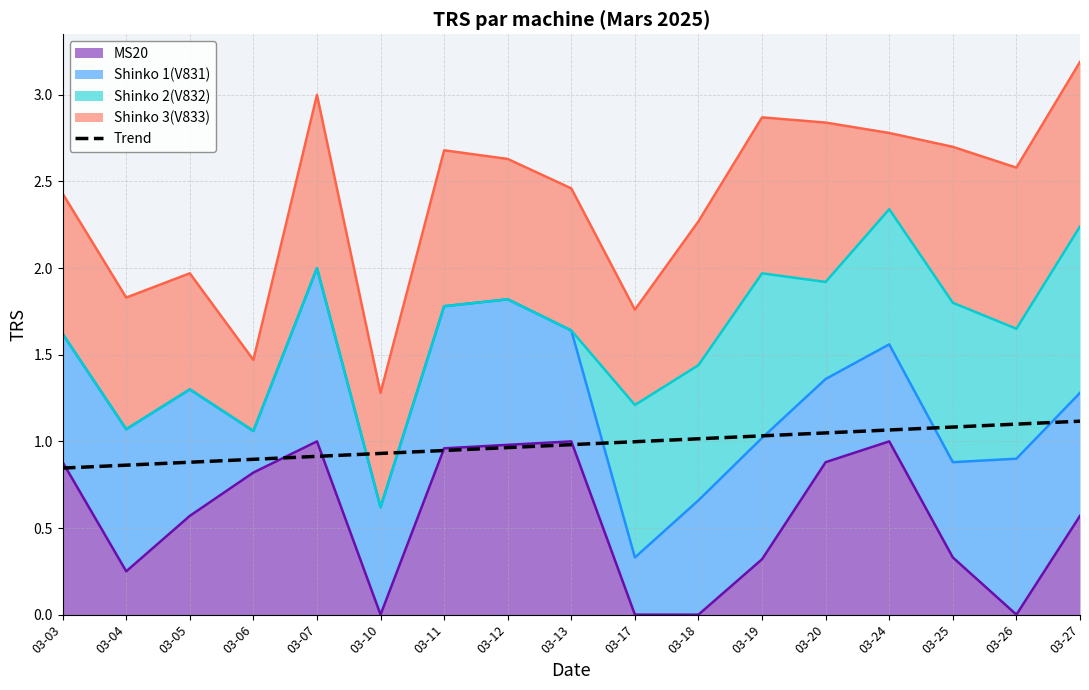

What is the change in value from 03-17 to 03-24?

+0.1